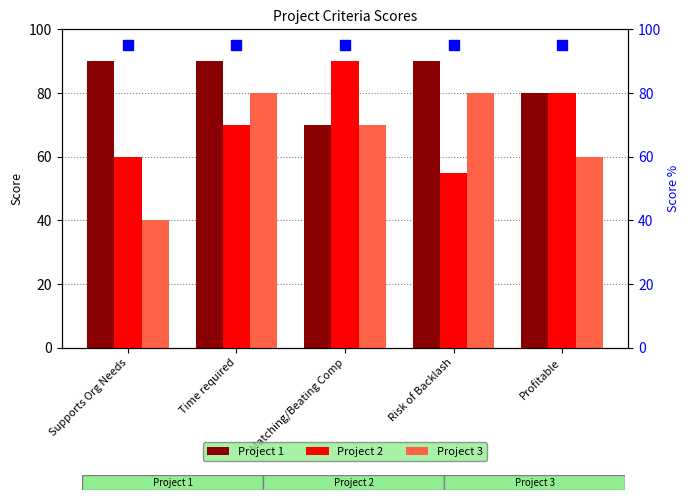

How many data points in Project 3 are less than 70?

2